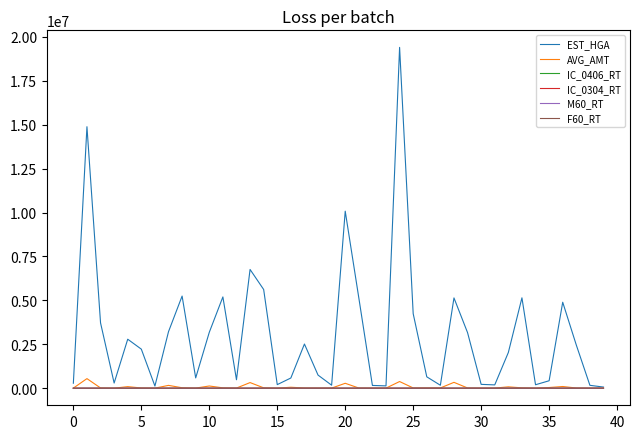

What are all the series names shown in the legend?

EST_HGA, AVG_AMT, IC_0406_RT, IC_0304_RT, M60_RT, F60_RT